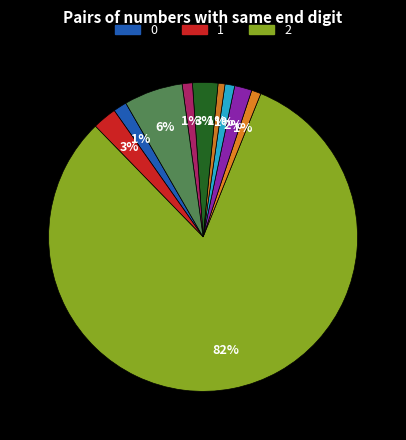

Count the number of slices in the pie.

10